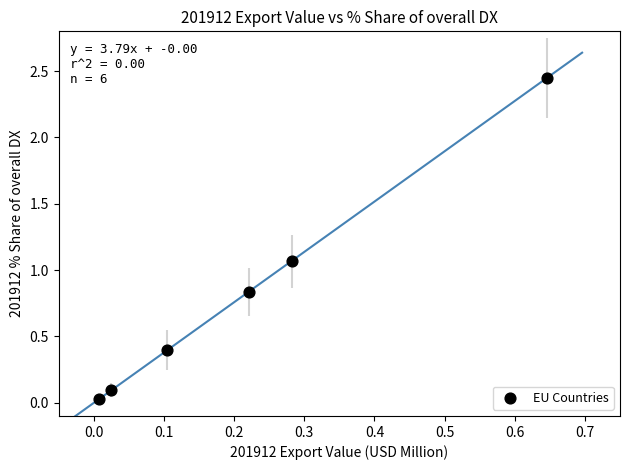

What is the range of Y values (max minus min)?

2.4